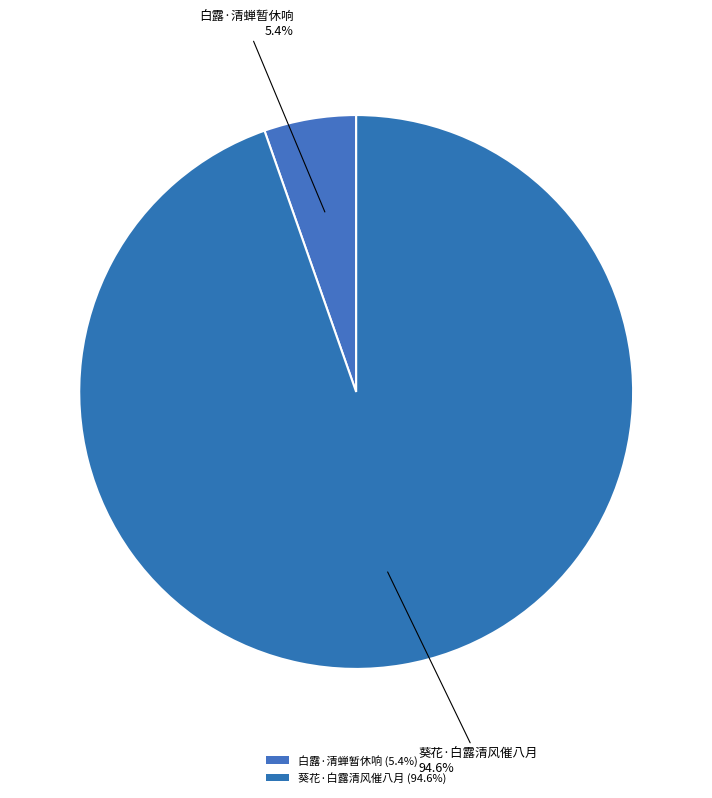

Which slice represents more than half of the pie?

葵花·白露清风催八月